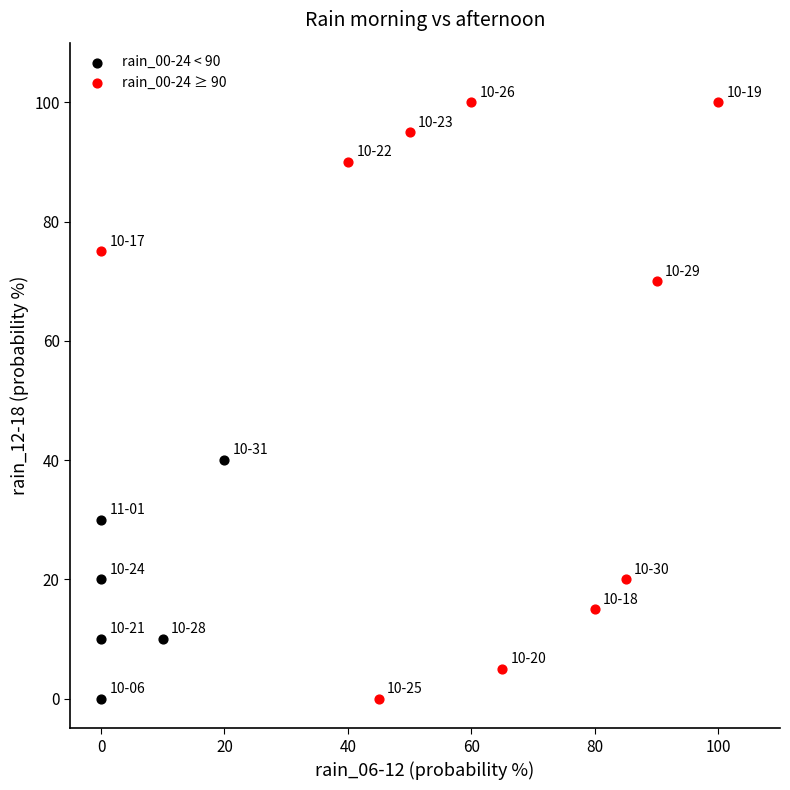

What are all the series names shown in the legend?

rain_00-24 < 90, rain_00-24 ≥ 90